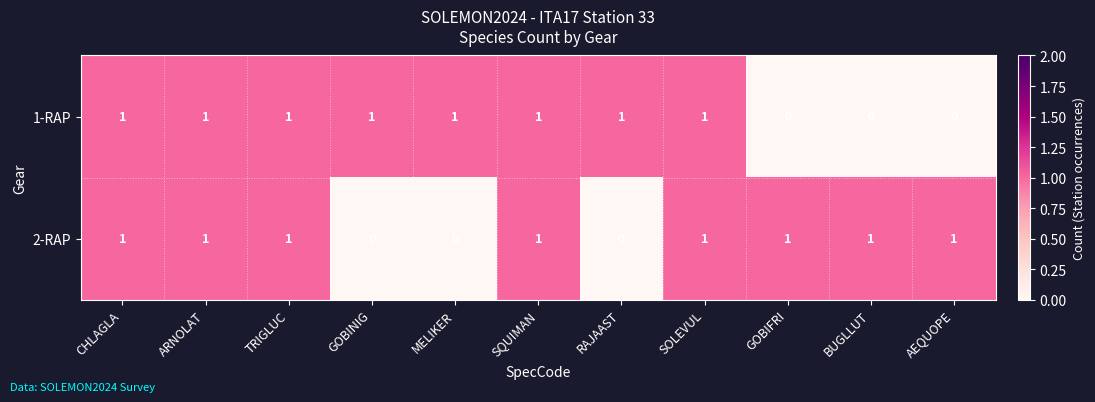

True or false: 2-RAP has a value of 0 at TRIGLUC.

False